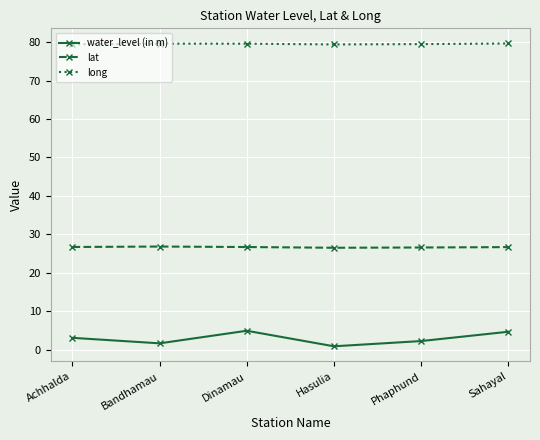

True or false: water_level (in m) has more than 1 points higher than both neighbors.

False